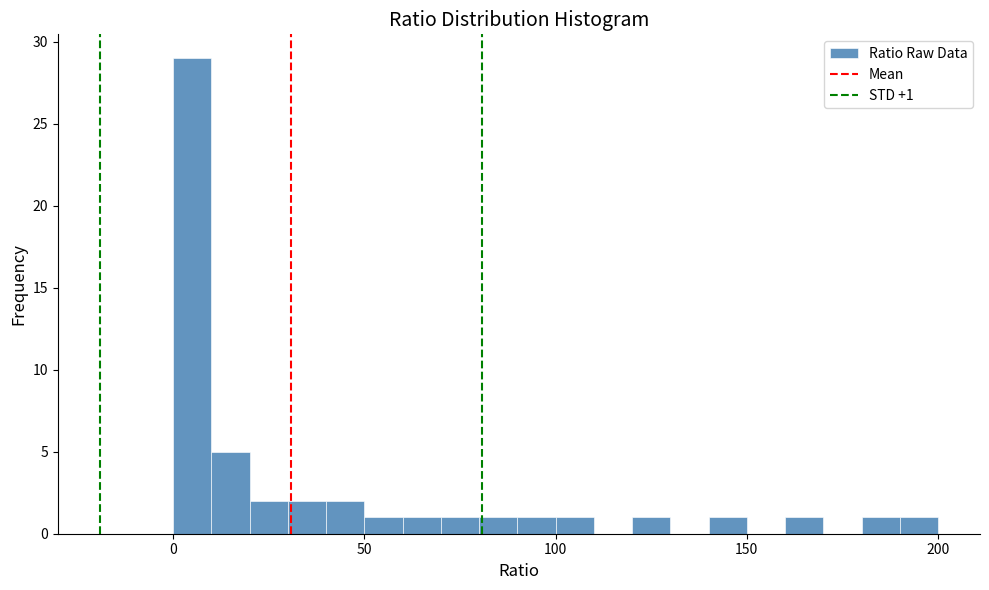

Around what value on the x-axis is the tallest bar? Give the approximate position of its centre, as read against the axis.

5